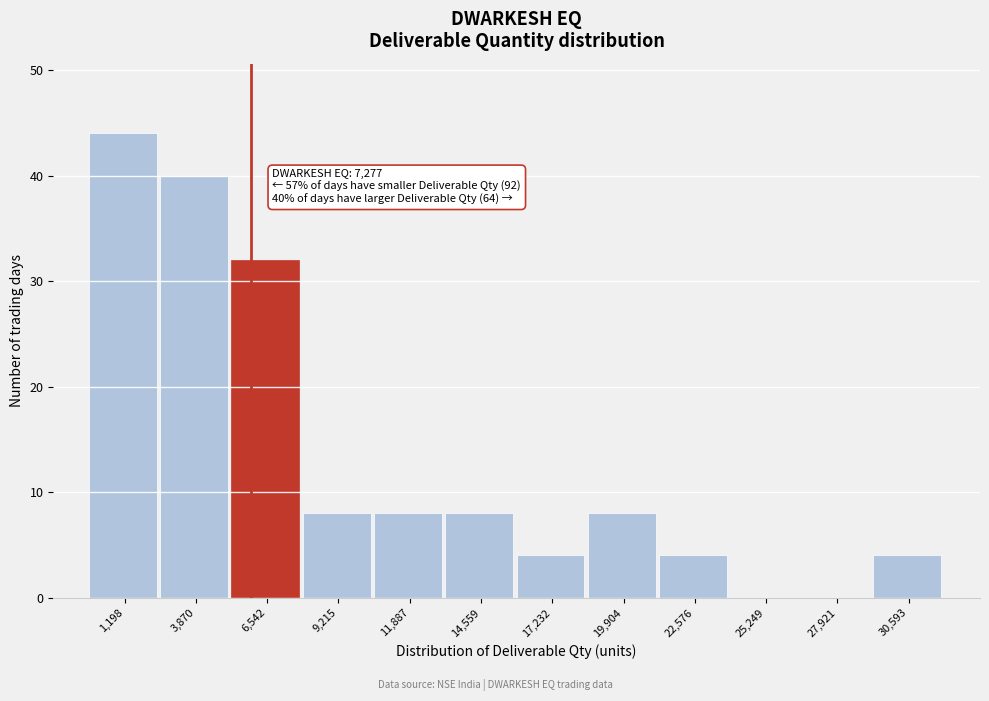

Reading right to left, what are all the values shown in this chart?

30,593=4	27,921=0	25,249=0	22,576=4	19,904=8	17,232=4	14,559=8	11,887=8	9,215=8	6,542=32	3,870=40	1,198=44